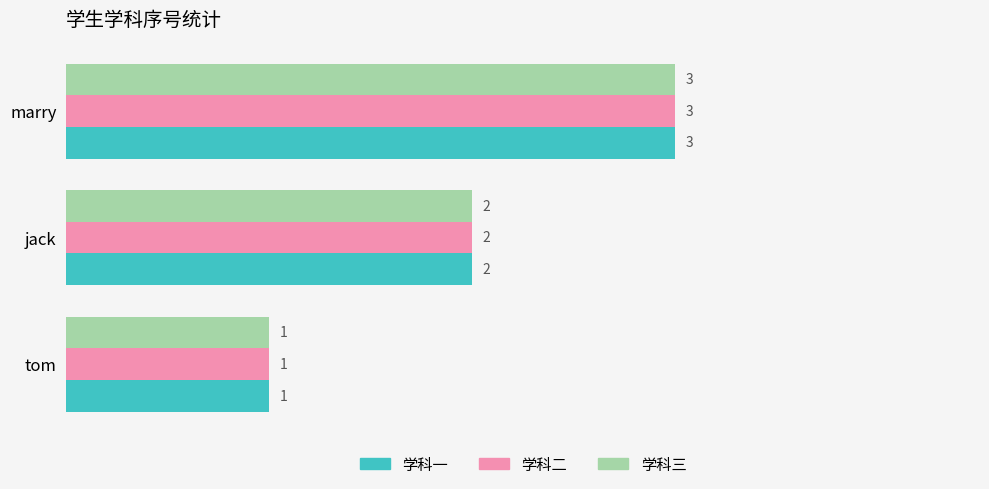

At which category is the sum across all series the highest?

marry